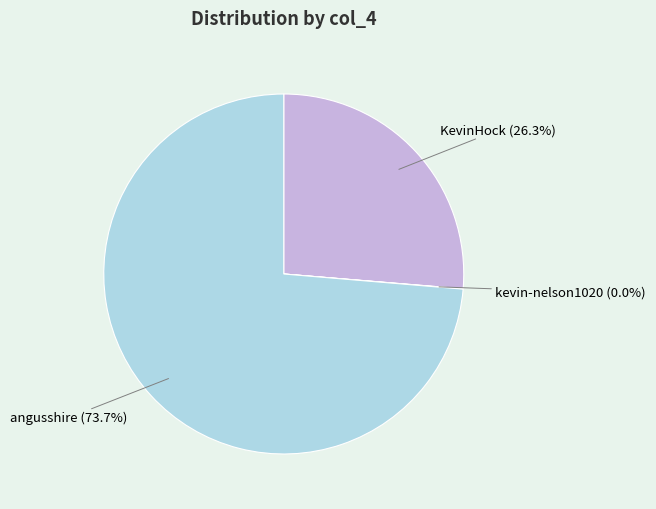

Which slice is the largest?

angusshire